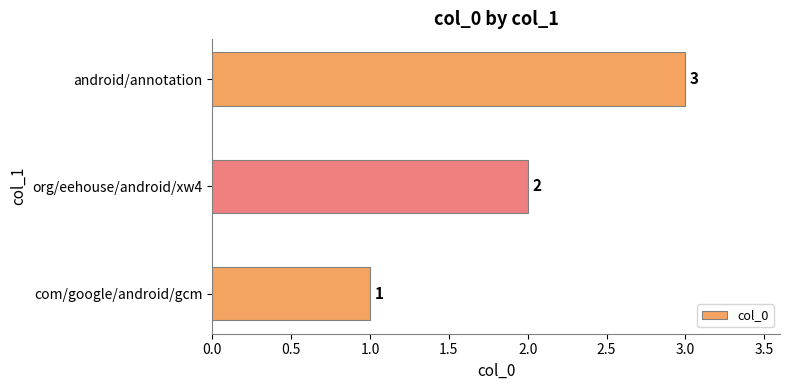

At which category does the chart reach its peak across all series?

android/annotation